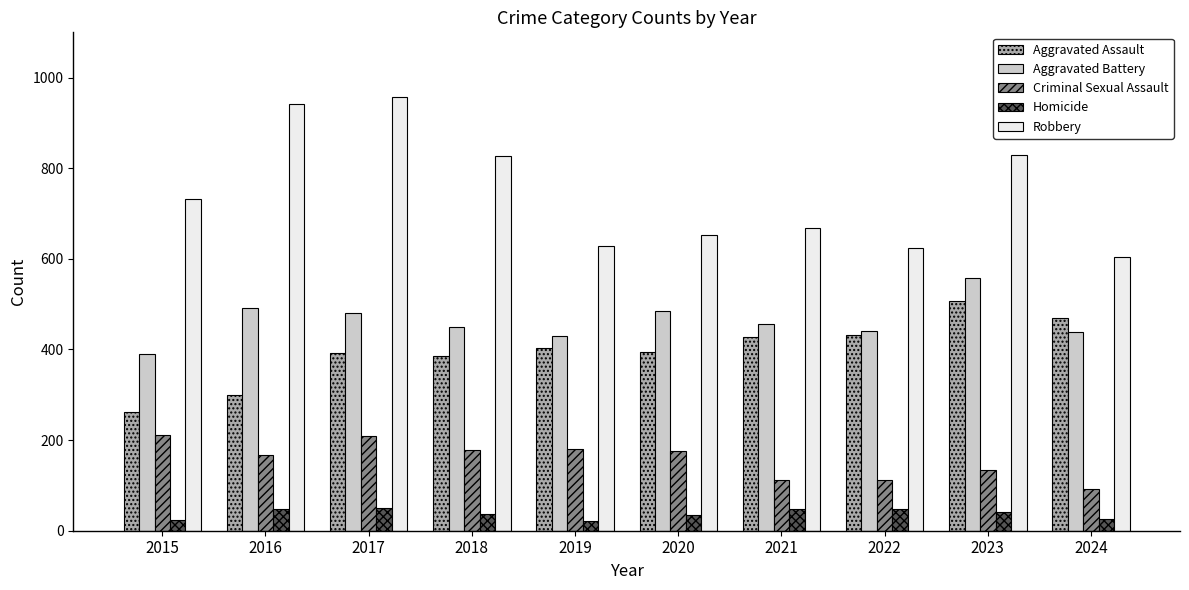

What is the average value of the Homicide series?

38